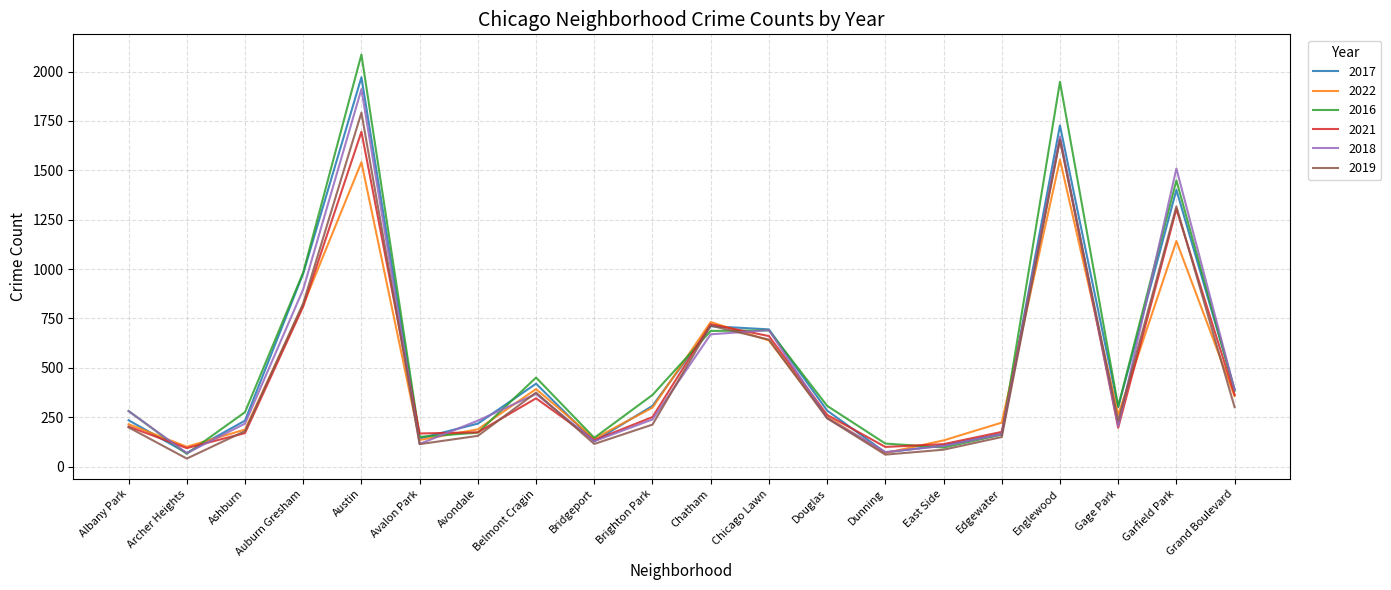

Which series has the largest range (max minus min)?

2016